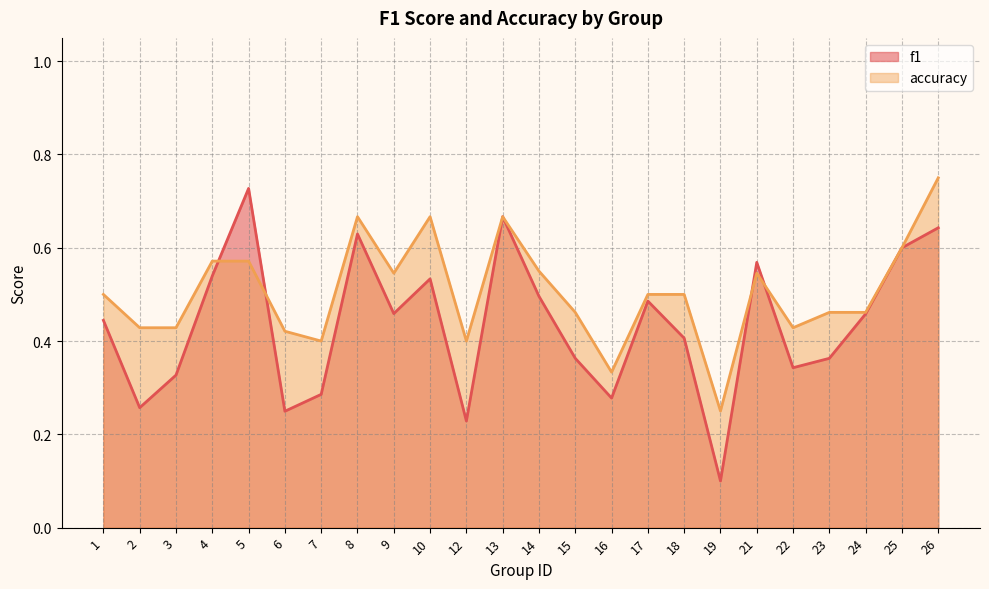

True or false: accuracy has more than 1 points higher than both neighbors.

True